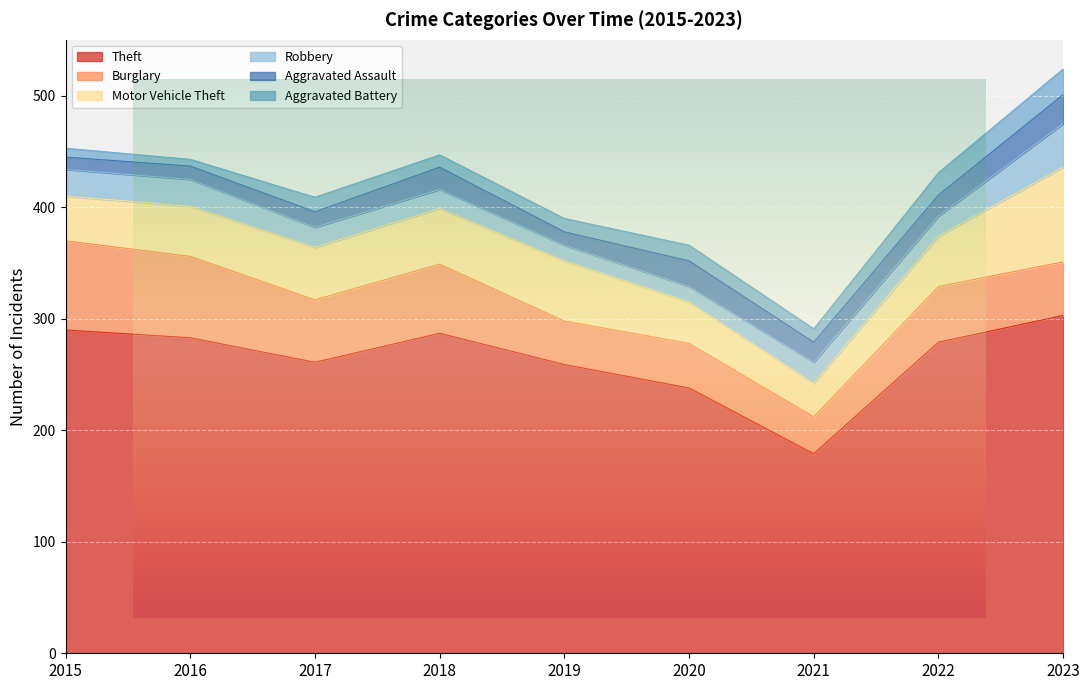

True or false: Robbery and Burglary intersect in this chart.

False